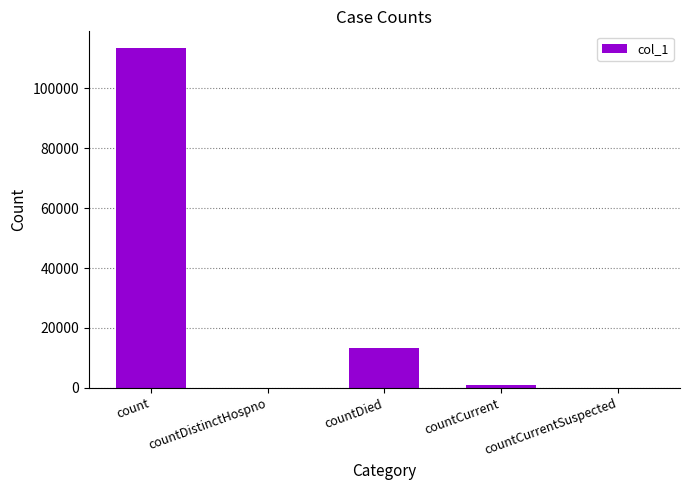

The chart shows a value of 39877 at countCurrentSuspected. True or false?

False